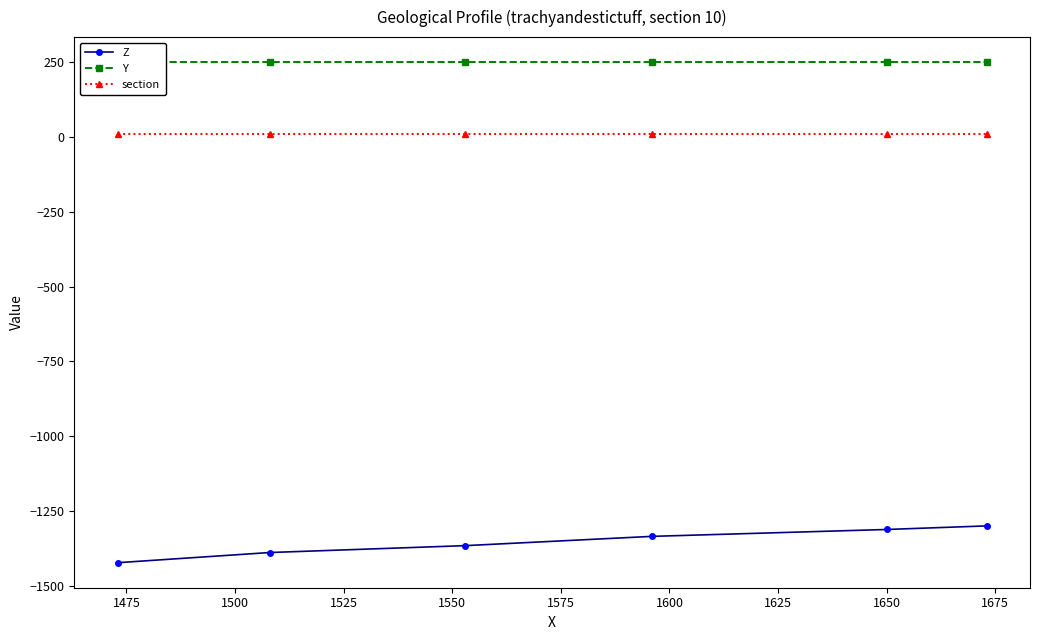

True or false: section and Z intersect in this chart.

False